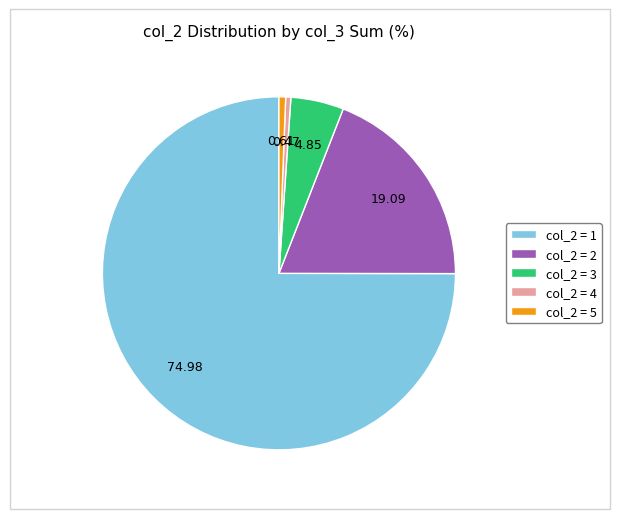

Combined, do col_2 = 5 and col_2 = 2 account for over 50%?

No